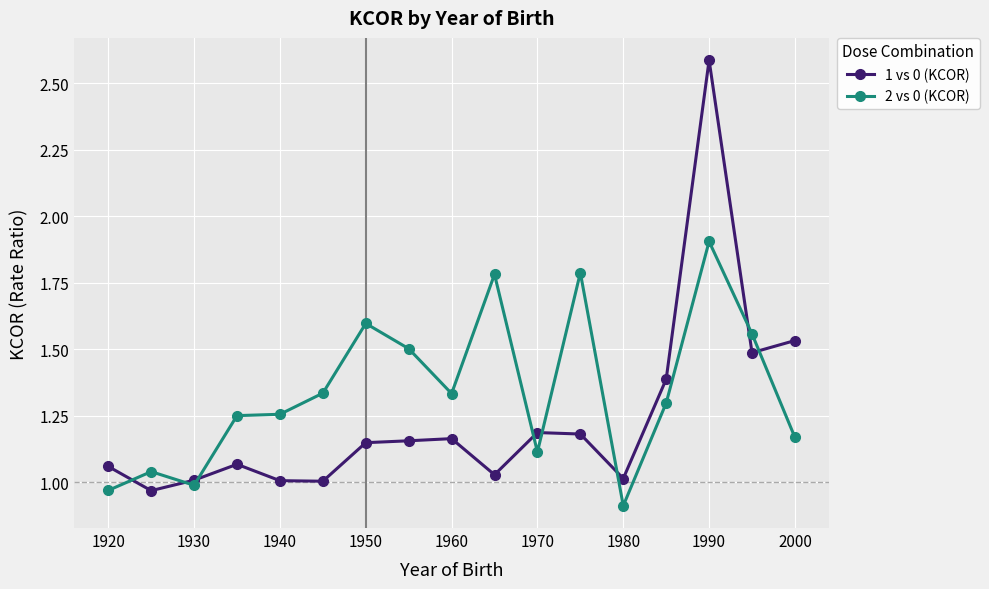

What is the sum of all 2 vs 0 (KCOR) values?

22.8